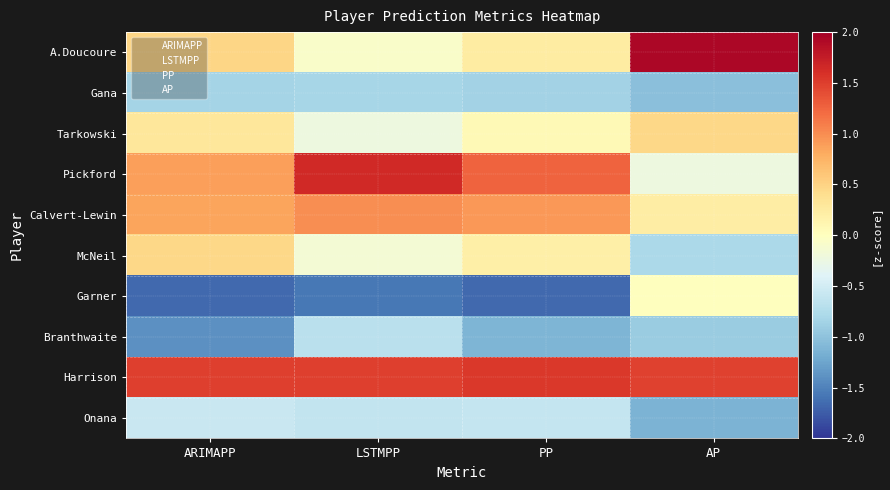

At which category does the chart reach its peak across all series?

AP